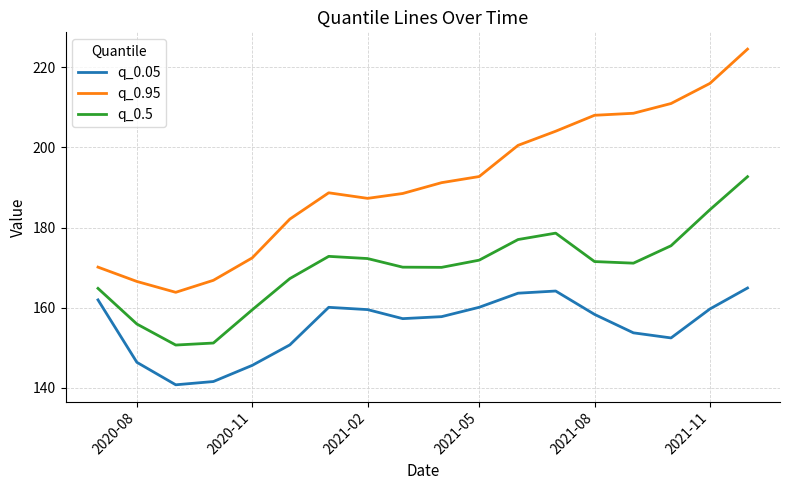

Which series has the largest total across all categories?

q_0.95